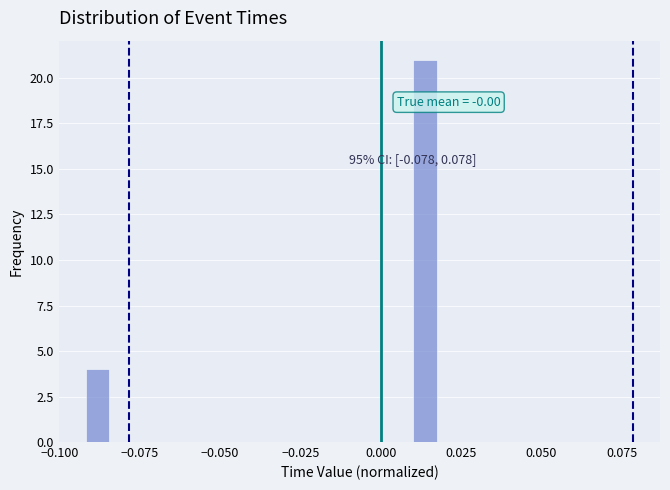

Read against the x-axis, roughly where is the centre of the tallest bar?

0.015